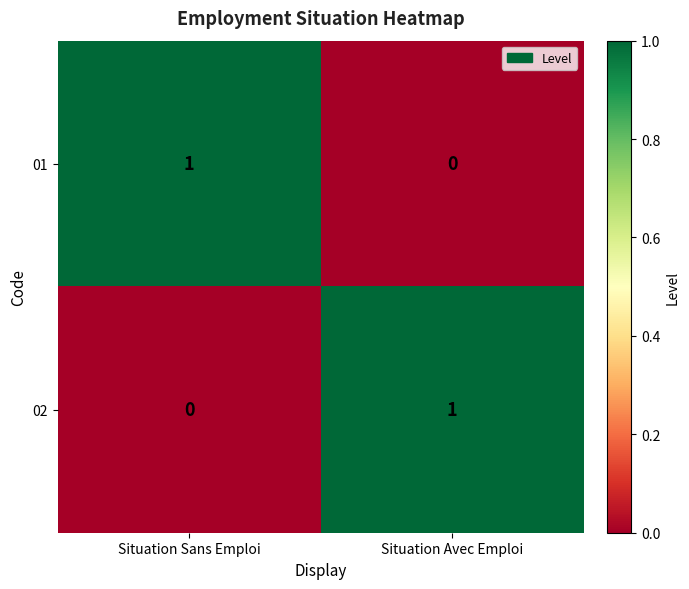

Is the value of 02 at Situation Sans Emploi greater than the value of 01 at Situation Sans Emploi?

No